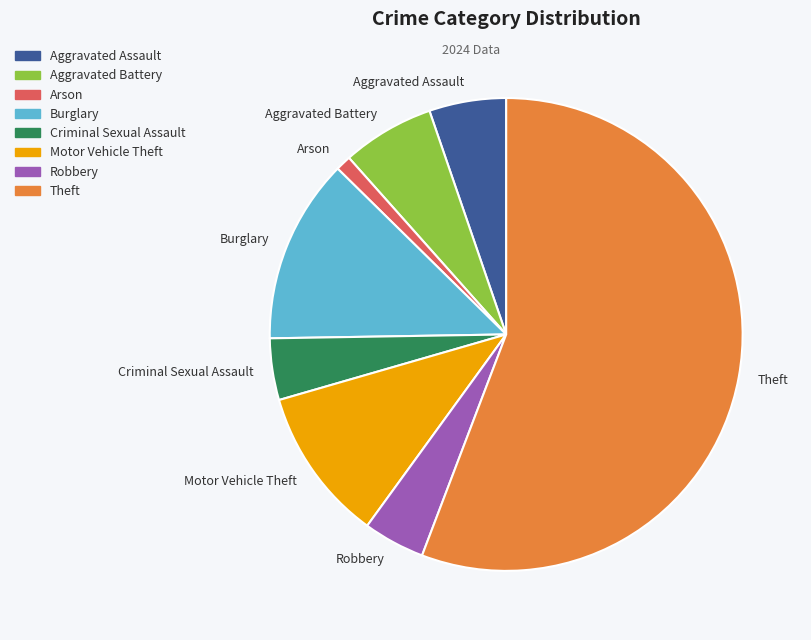

Do Theft and Arson together represent more than half of the pie?

Yes